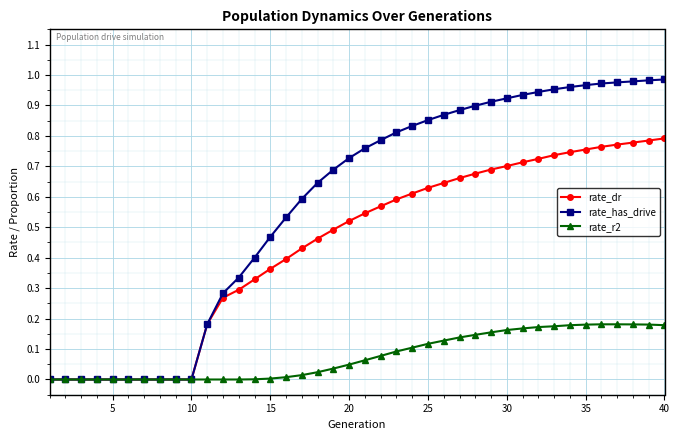

List the series in order of their peak value, highest first.

rate_has_drive, rate_dr, rate_r2